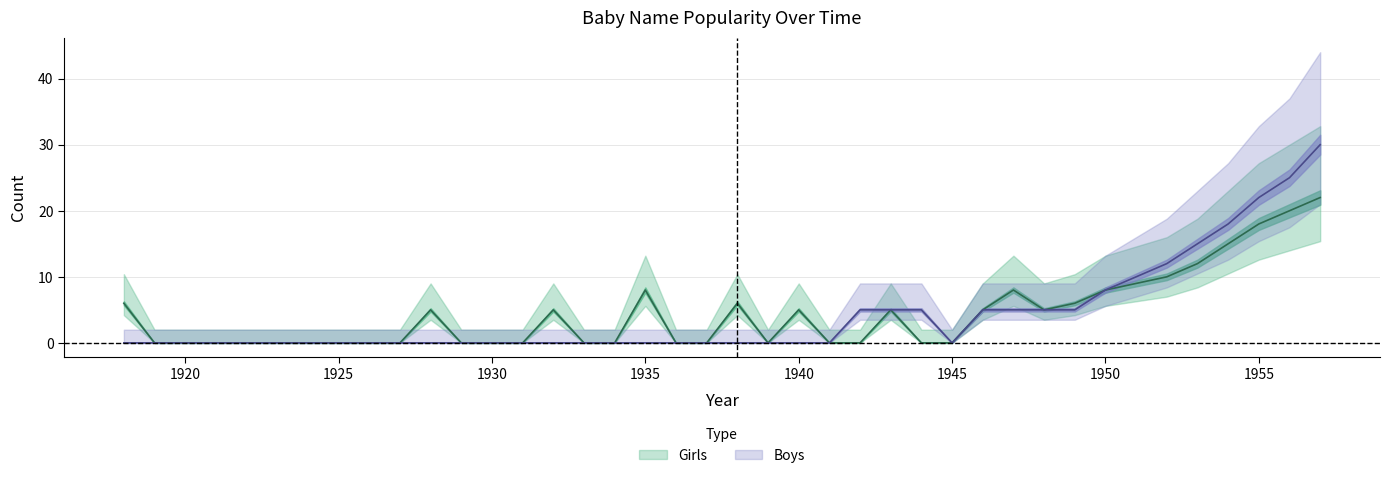

What is the approximate value of Boys at 1948?

5